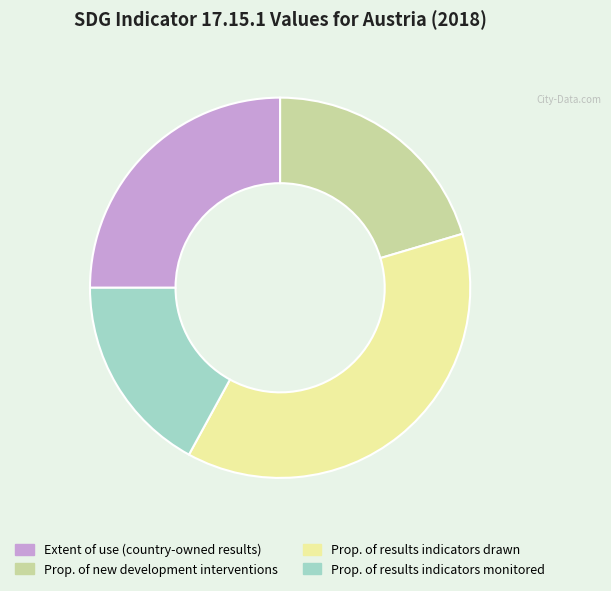

Is there a majority slice in this chart?

No